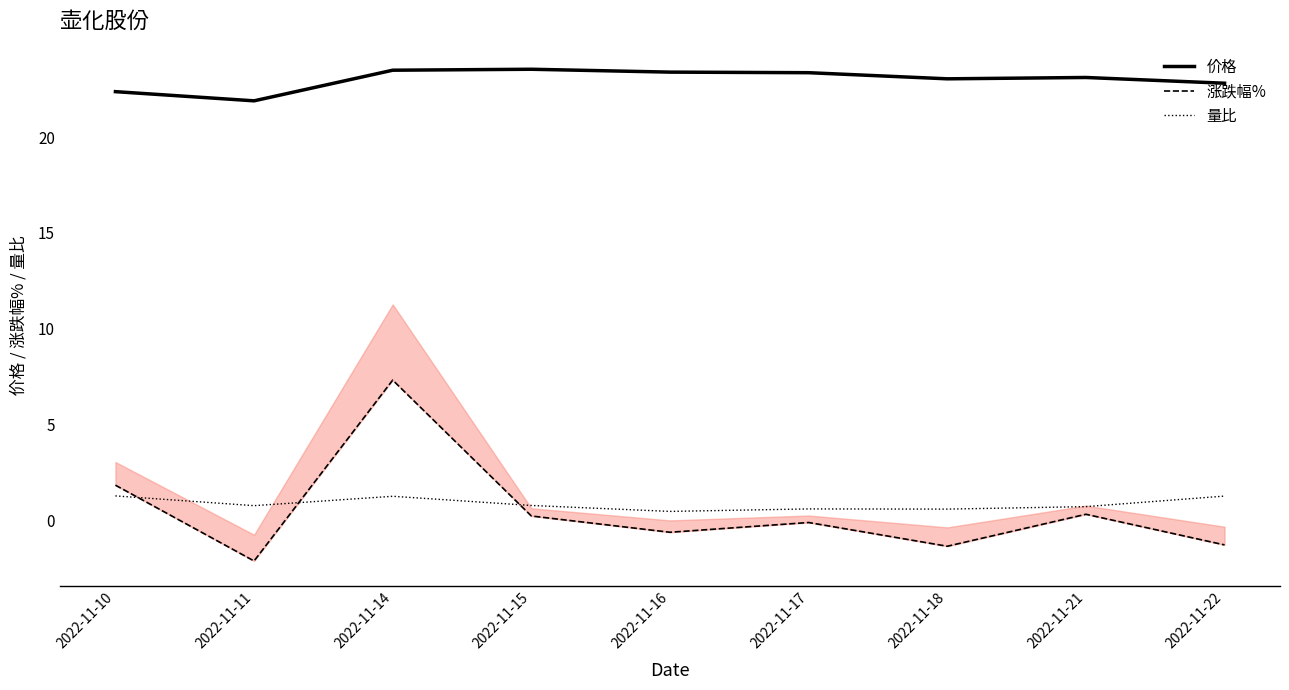

Rank the series by their maximum value, from lowest to highest.

量比, 涨跌幅%, 价格